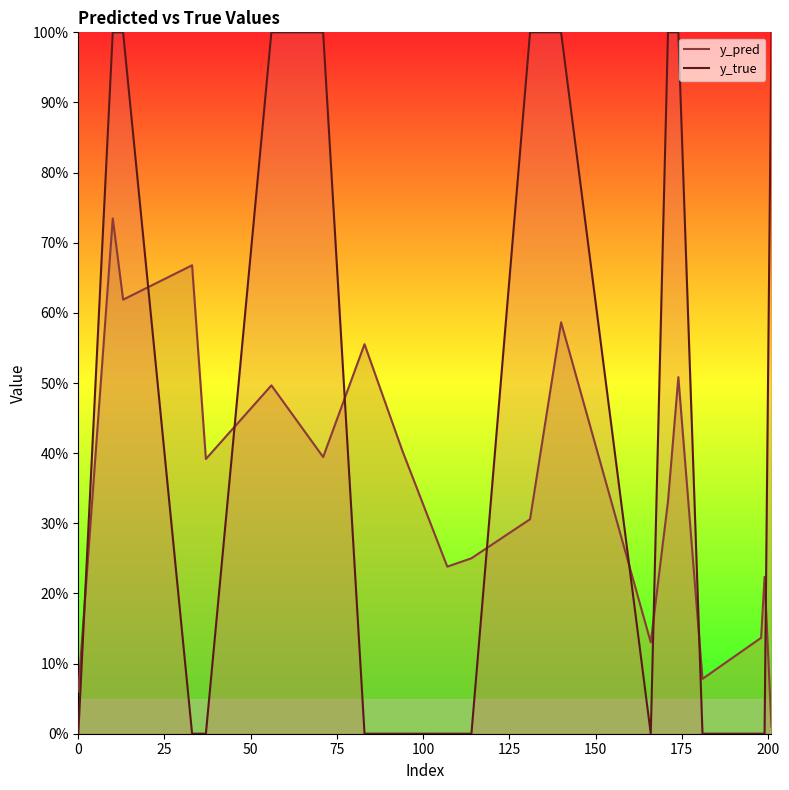

Count the y_true values in the range 0 to 1.

20